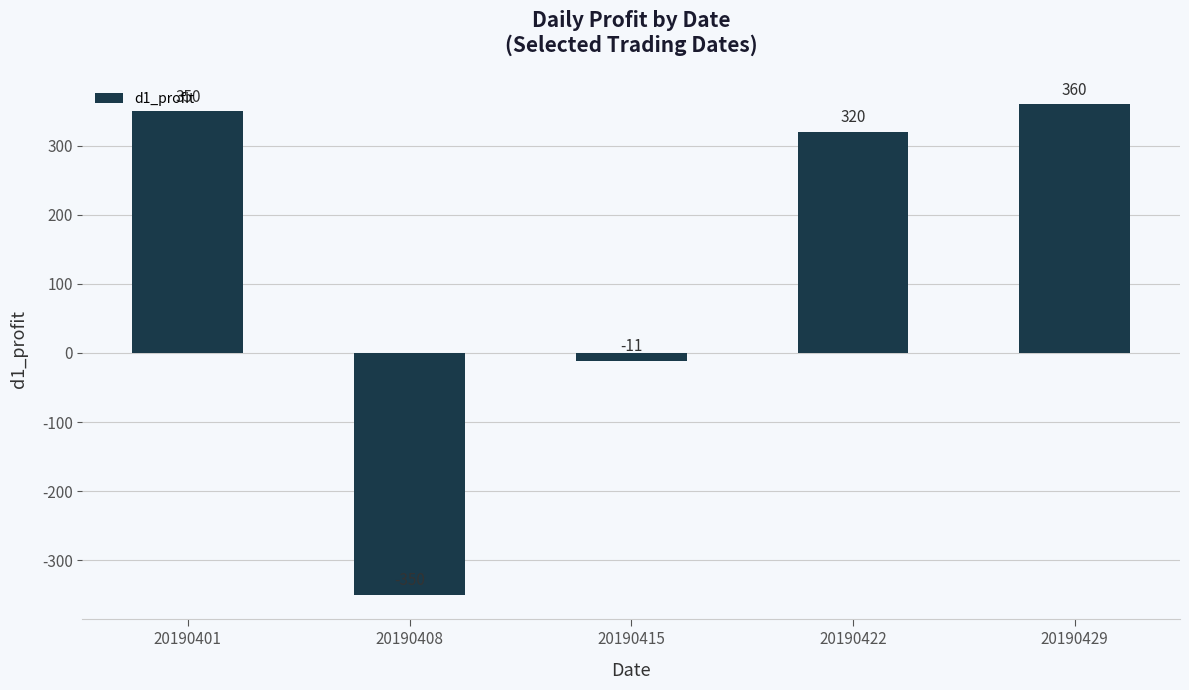

Does the chart contain stacked bars?

No